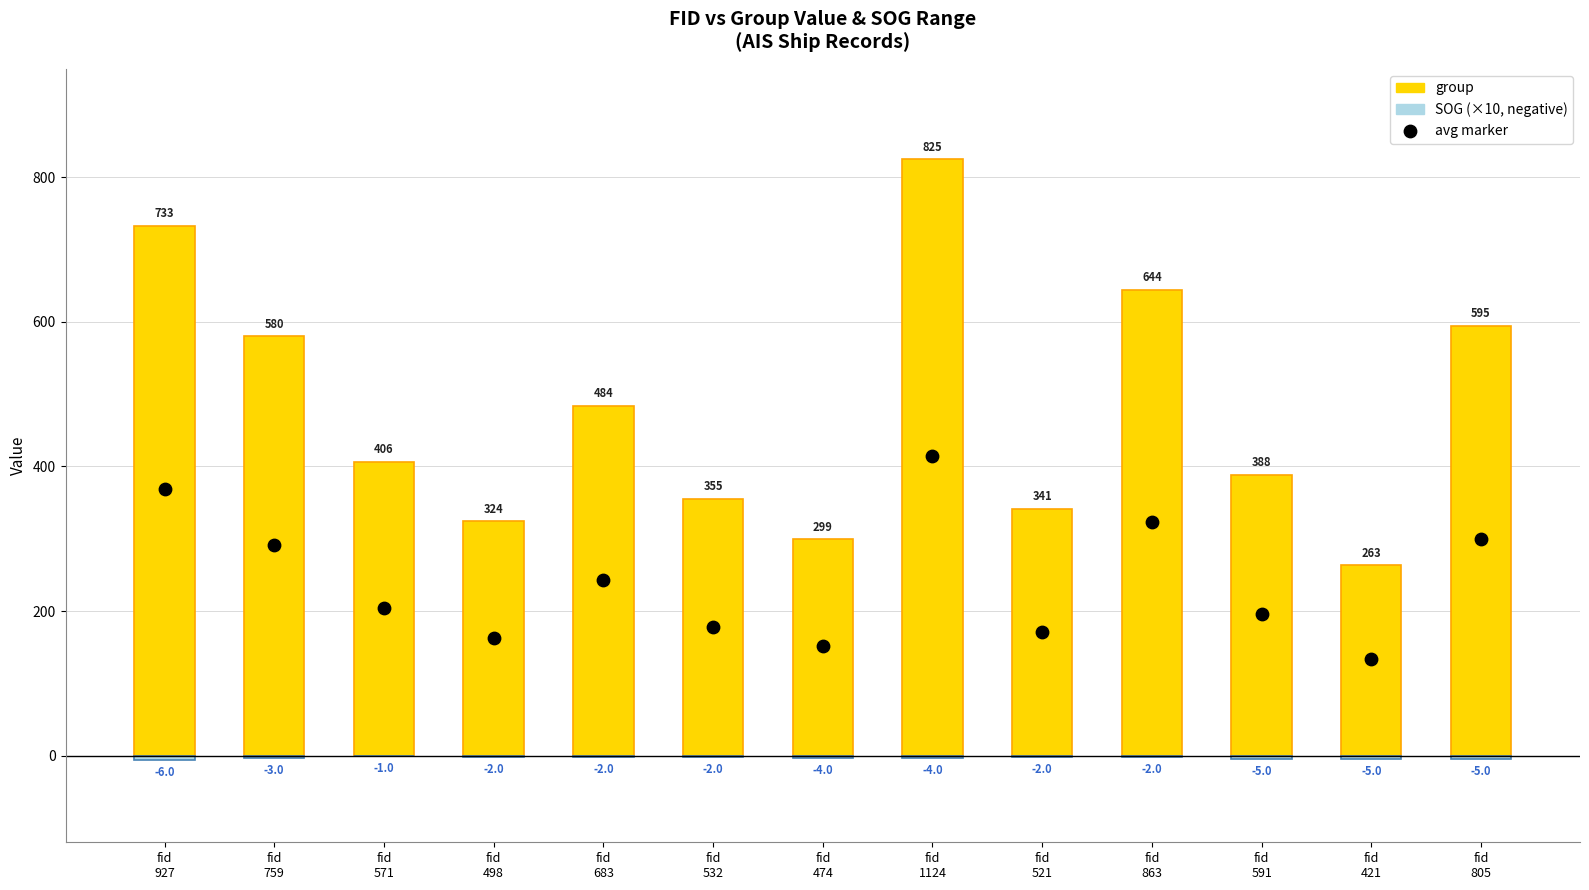

At which category is the sum across all series the highest?

fid
1124